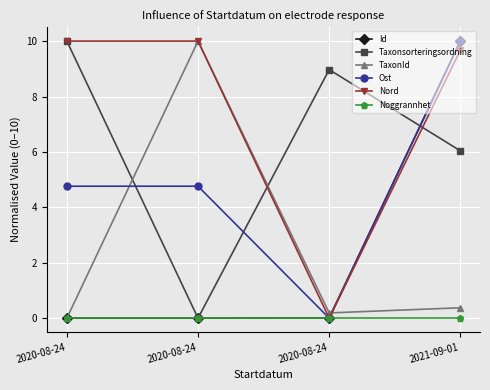

What is the difference between the TaxonId values at 2020-08-24 and 2021-09-01?

0.2